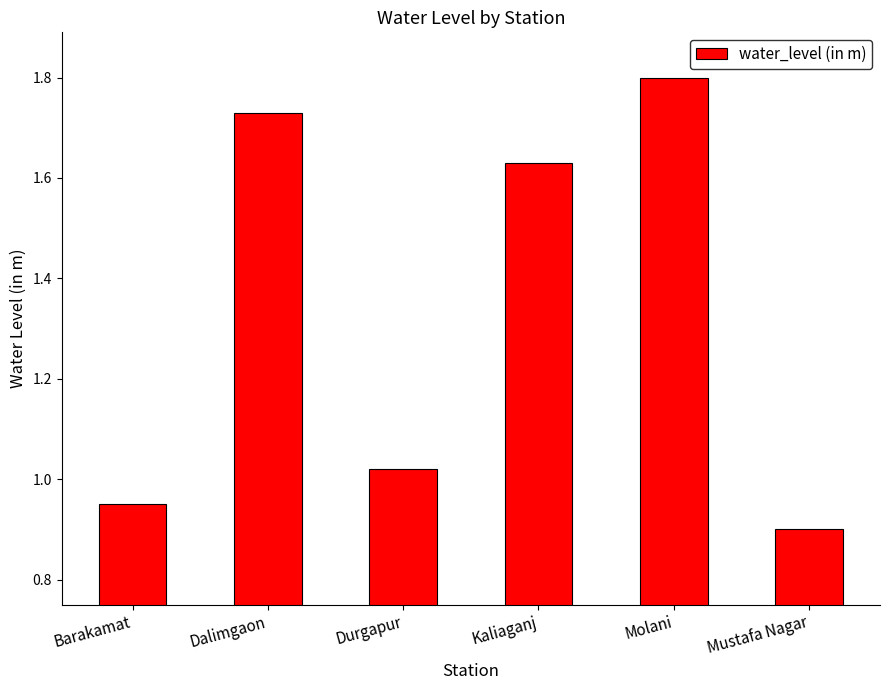

What position from the right is Barakamat?

6